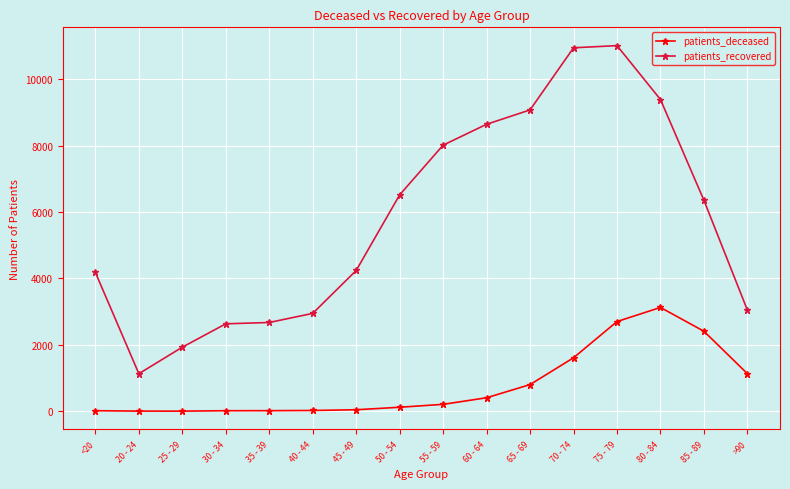

How many data points in patients_recovered are less than 6355?

8